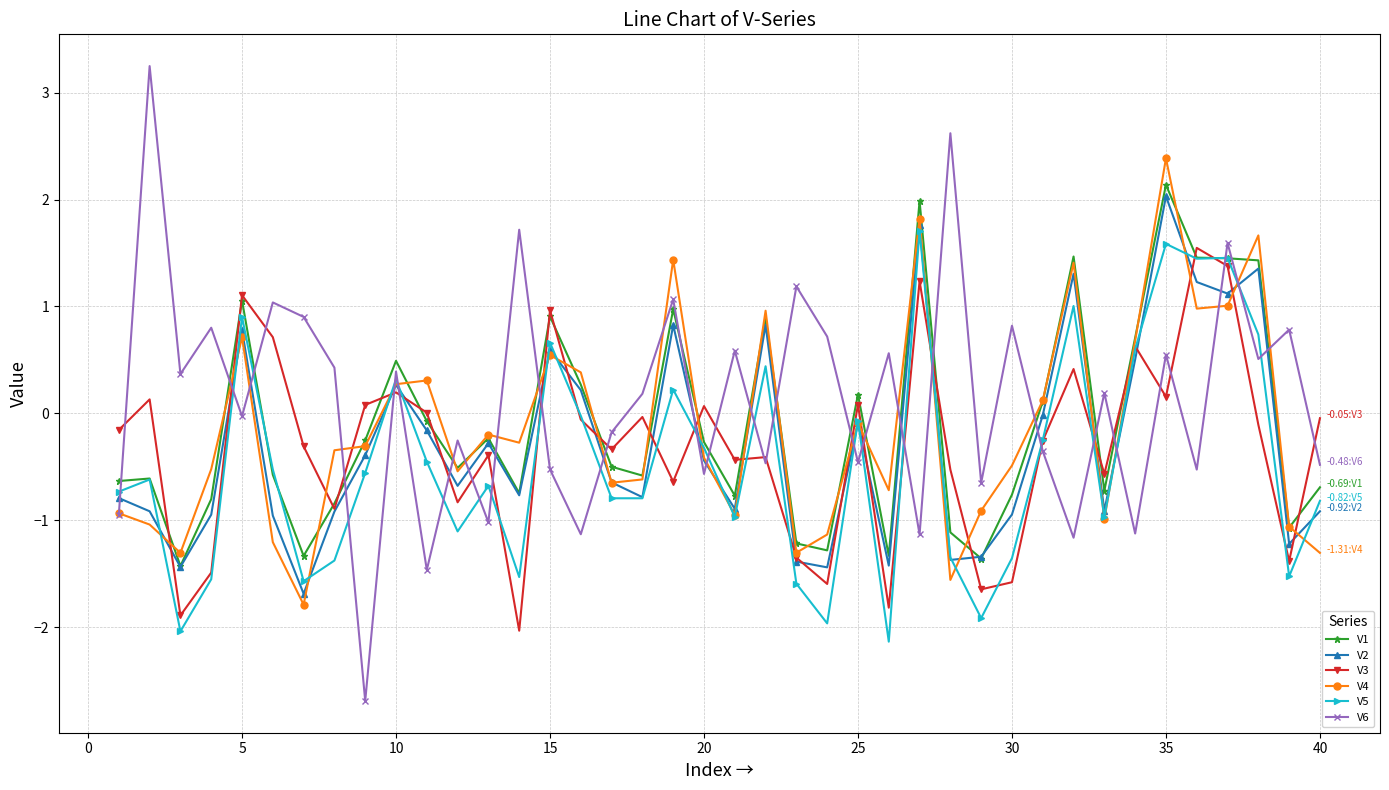

How many lines are shown in the chart?

6